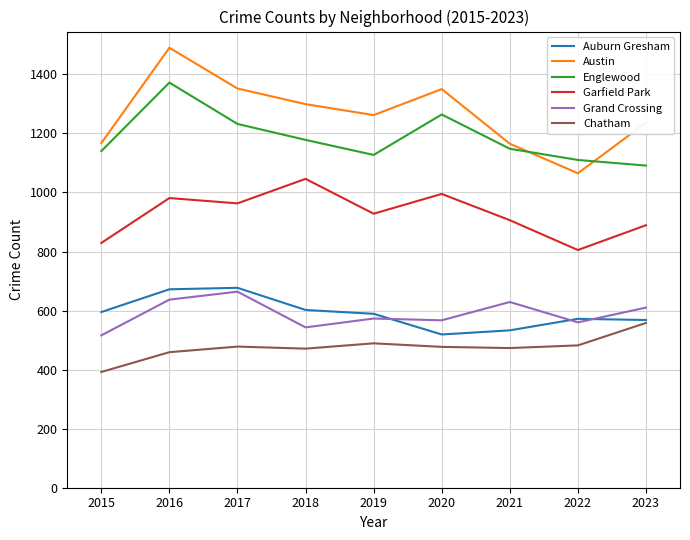

What is the approximate value of Garfield Park at 2017, to the nearest 5?

965